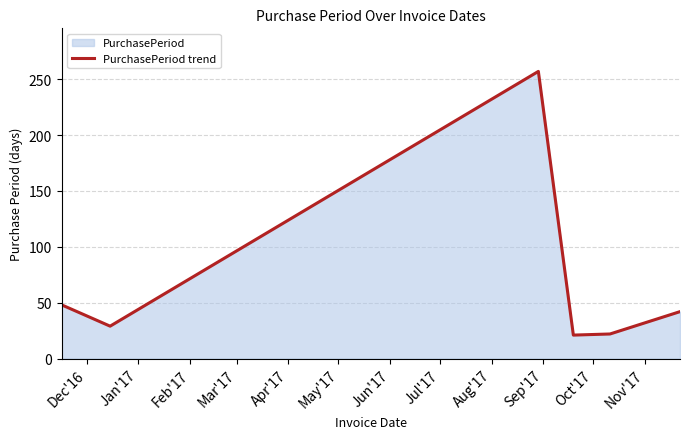

What is the smallest value displayed?

21